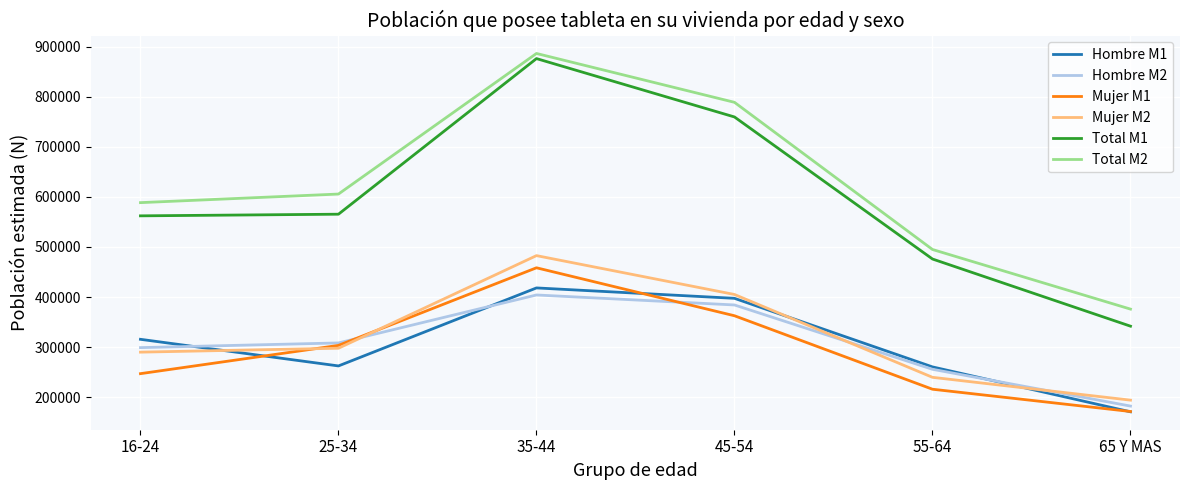

At which label does Total M2 reach its minimum?

65 Y MAS